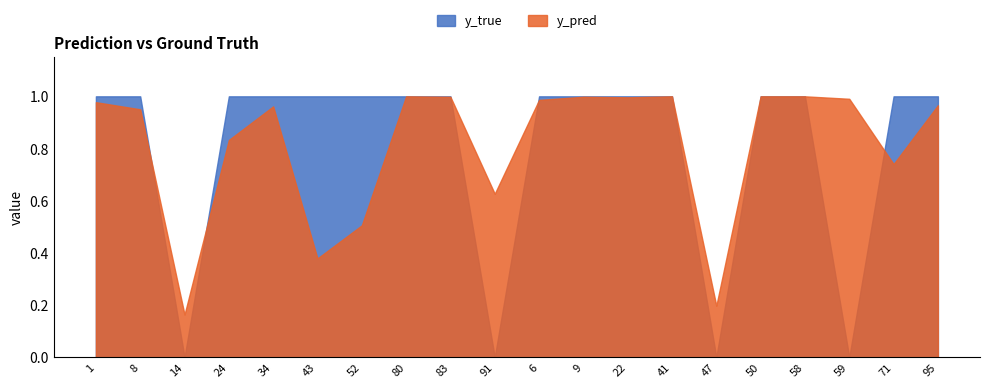

Which series has the largest total across all categories?

y_pred